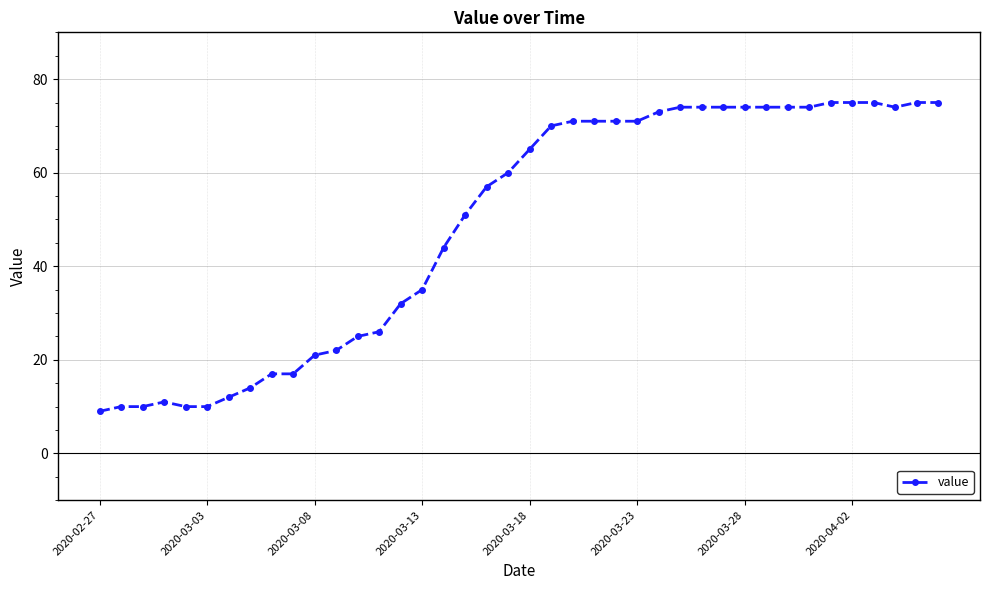

Reading left to right, list all the values displayed in this chart.

9	10	10	11	10	10	12	14	17	17	21	22	25	26	32	35	44	51	57	60	65	70	71	71	71	71	73	74	74	74	74	74	74	74	75	75	75	74	75	75